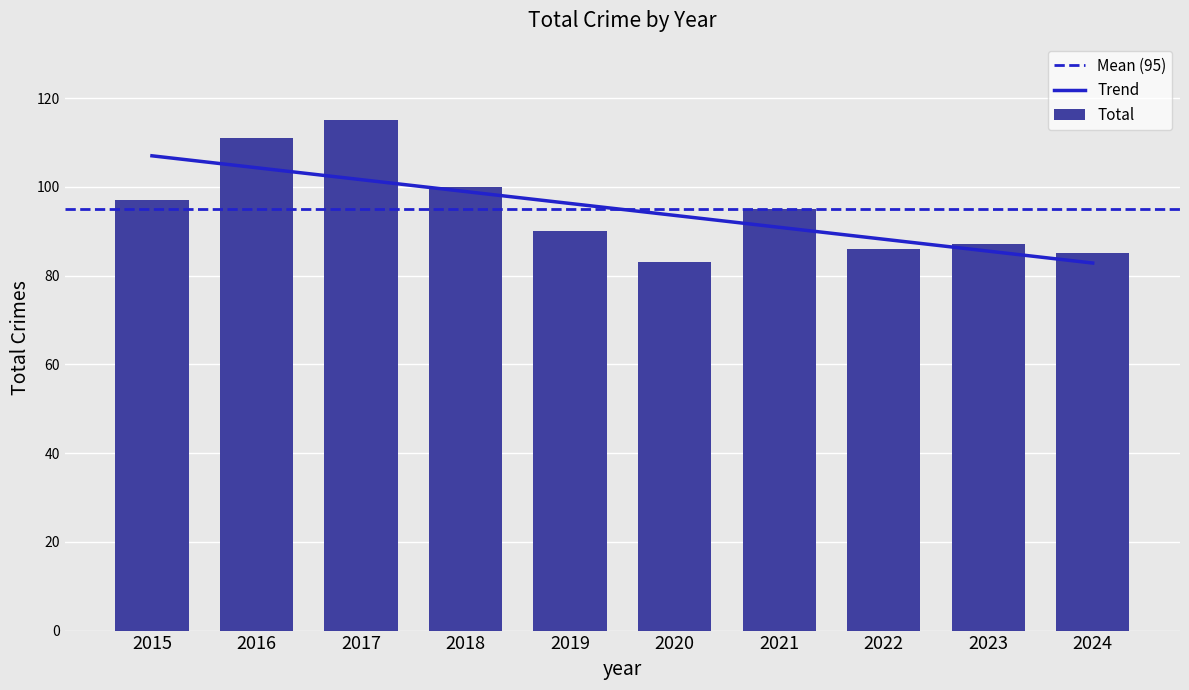

What value does the data have at 2023, to the nearest 10?

90